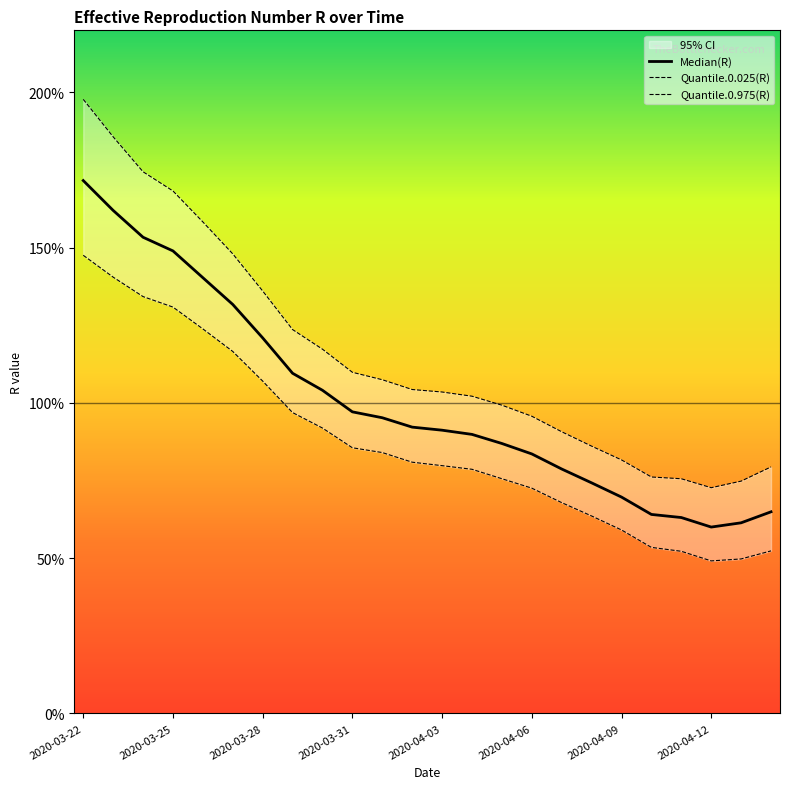

How many lines are shown in the chart?

3